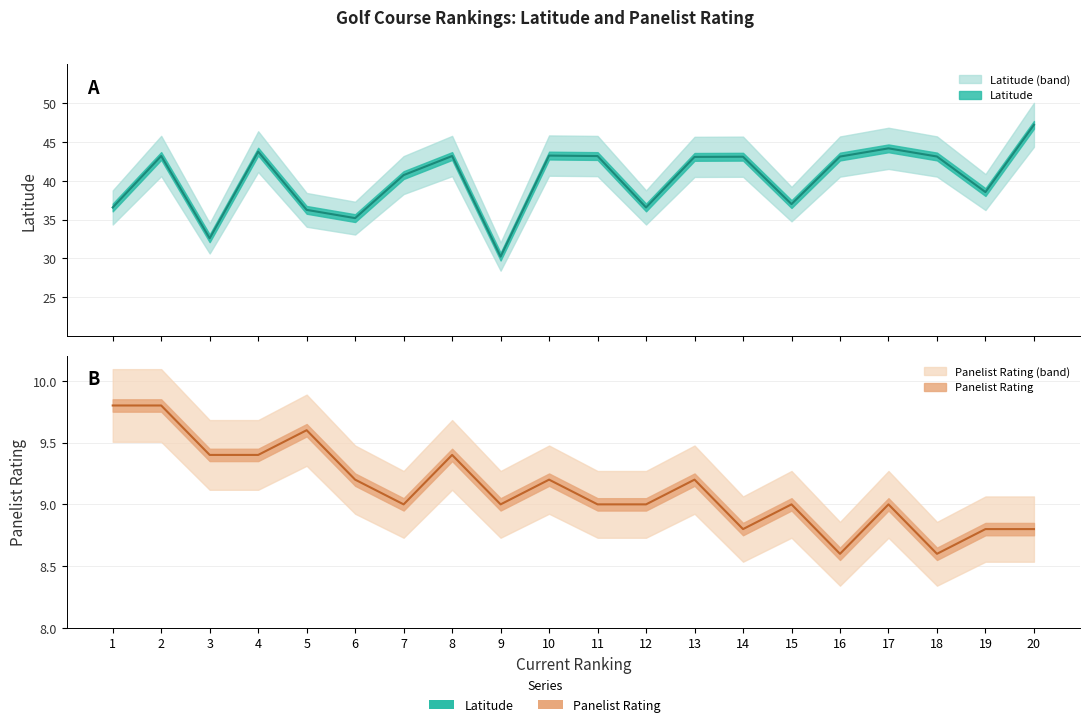

Does the chart have visible grid lines?

Yes